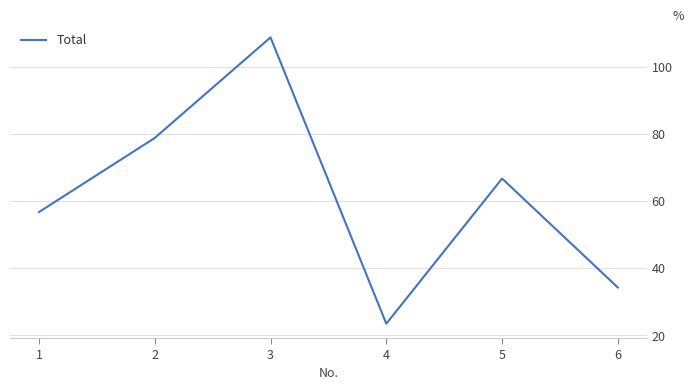

The chart shows a value of 94.9 at 5. True or false?

False